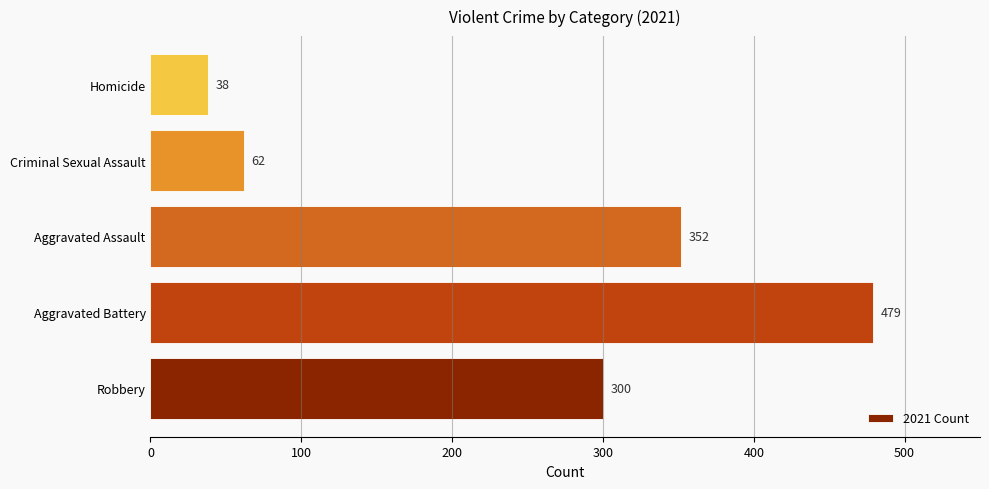

At which category does the chart reach its minimum across all series?

Homicide